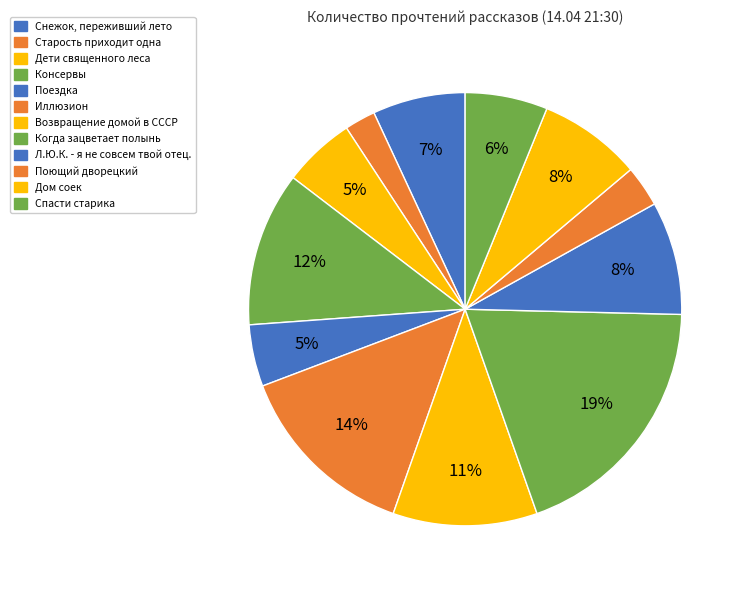

Count the number of slices in the pie.

12